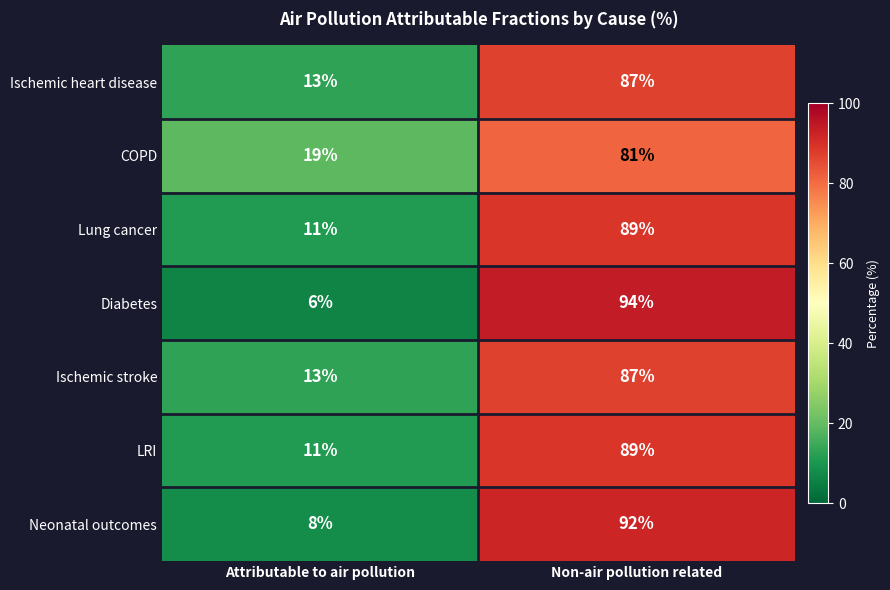

True or false: Neonatal outcomes has a value of 8 at Attributable to air pollution.

True